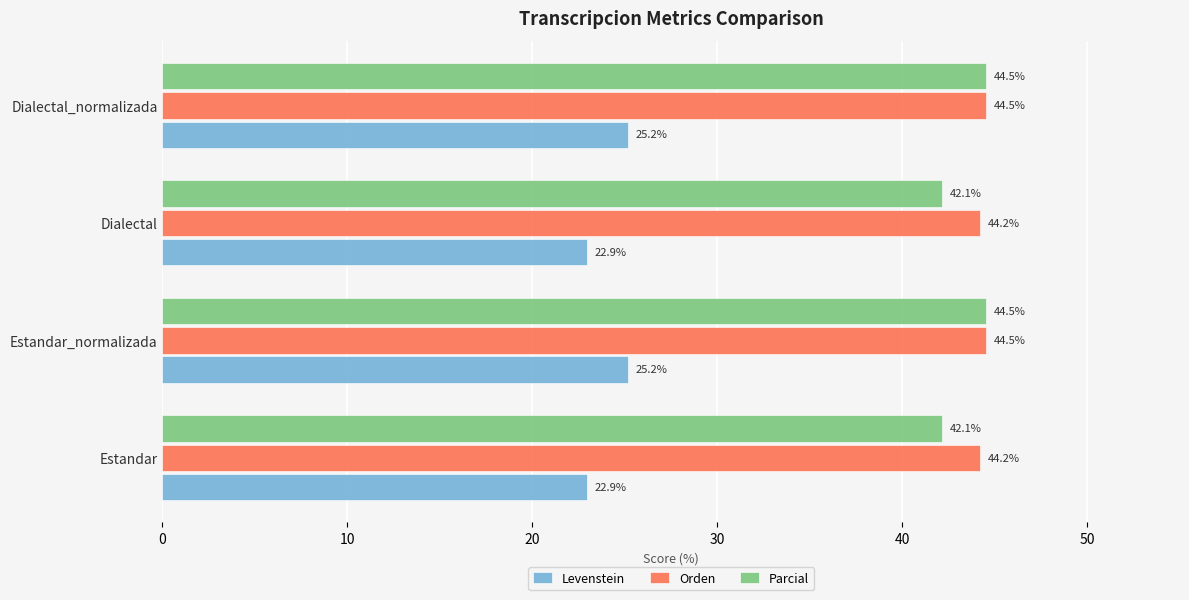

Which series has the largest total across all categories?

Orden